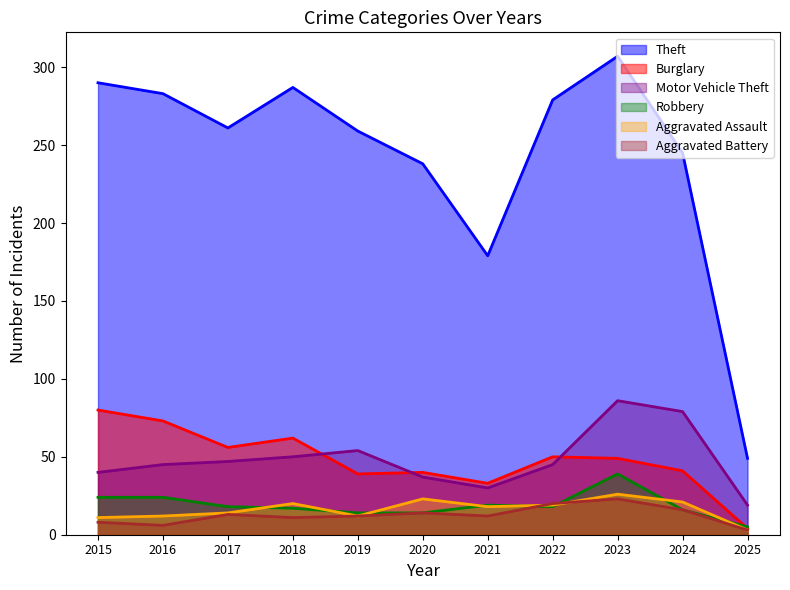

Which label corresponds to the largest value in the chart?

2023